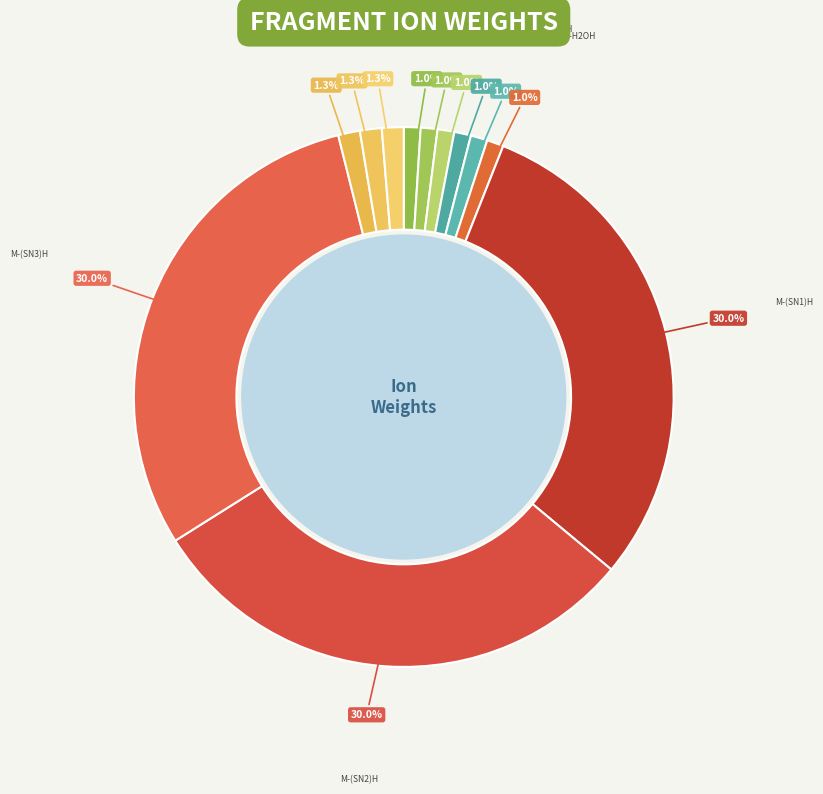

Rank the categories by value from lowest to highest.

SN1_[FA-H2O+H]+, SN2_[FA-H2O+H]+, SN3_[FA-H2O+H]+, [MG(SN1)-H2O+H]+, [MG(SN2)-H2O+H]+, [MG(SN3)-H2O+H]+, [M-(SN1-H2O)+H]+, [M-(SN2-H2O)+H]+, [M-(SN3-H2O)+H]+, [M-(SN1)+H]+, [M-(SN2)+H]+, [M-(SN3)+H]+